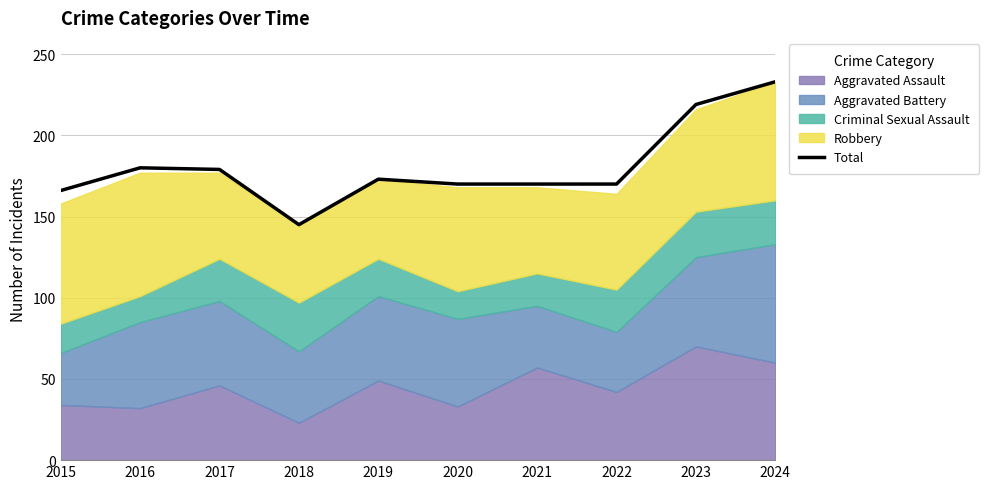

How many points are lower than both their immediate neighbors (excluding endpoints)?

1